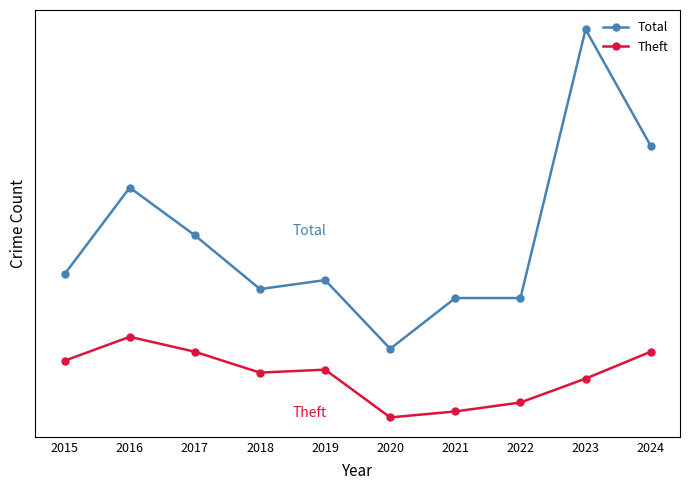

Rank the categories by Theft value from lowest to highest.

2020, 2021, 2022, 2023, 2018, 2019, 2015, 2017, 2024, 2016